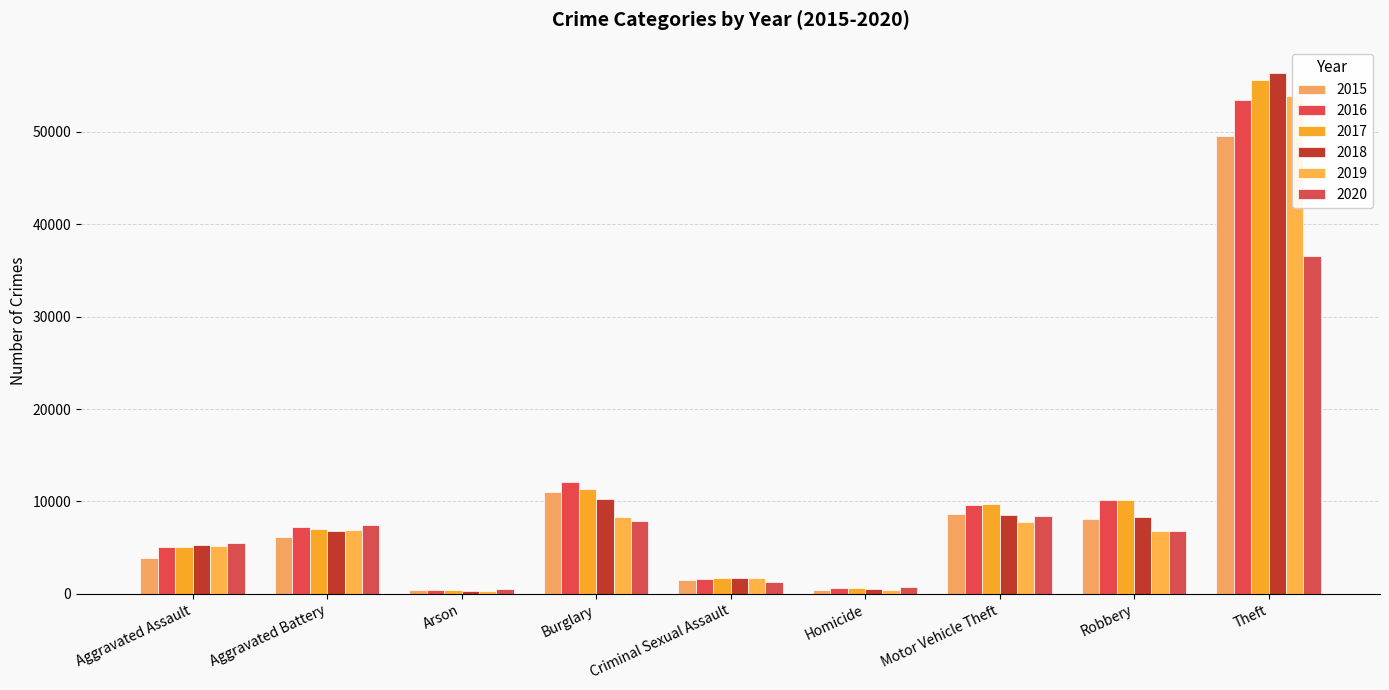

What is the maximum value for 2018?

56384